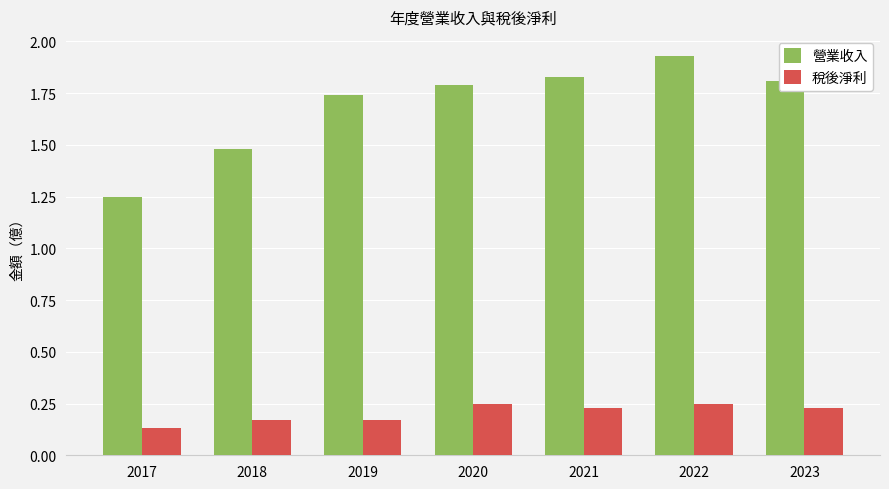

Is the value of 營業收入 at 2020 greater than the value of 稅後淨利 at 2019?

Yes